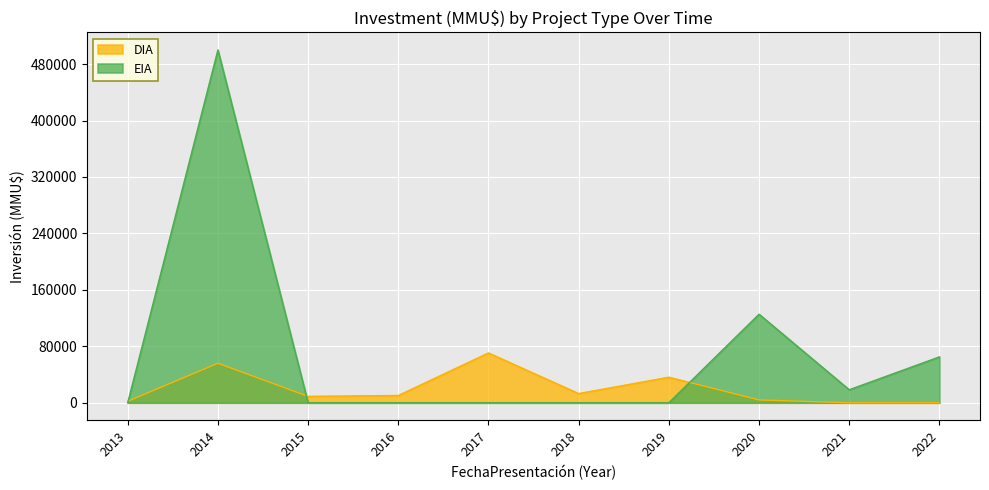

Is the value of EIA at 2019 greater than the value of DIA at 2016?

No